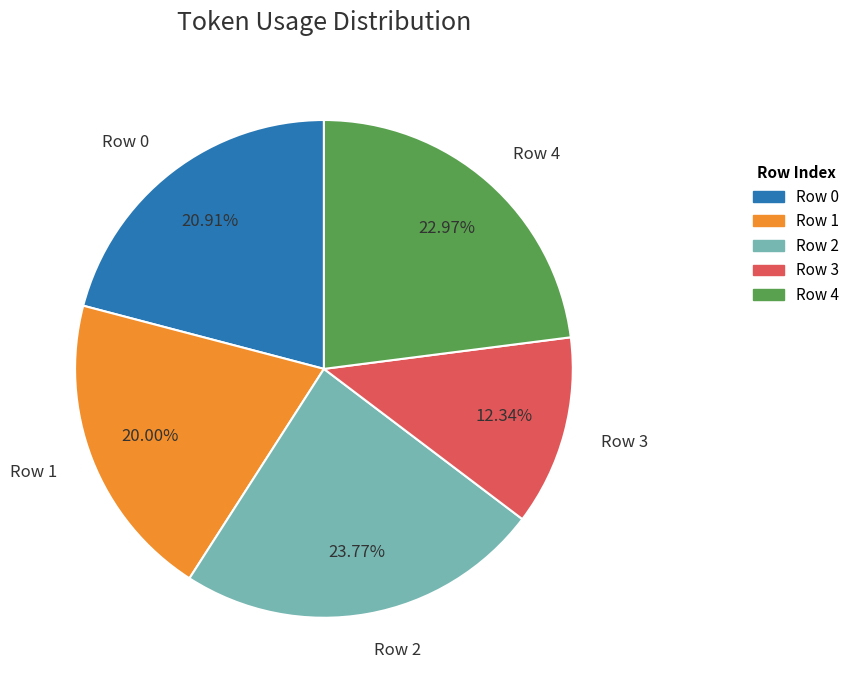

What percentage is the Row 1 slice, to the nearest percent?

20%